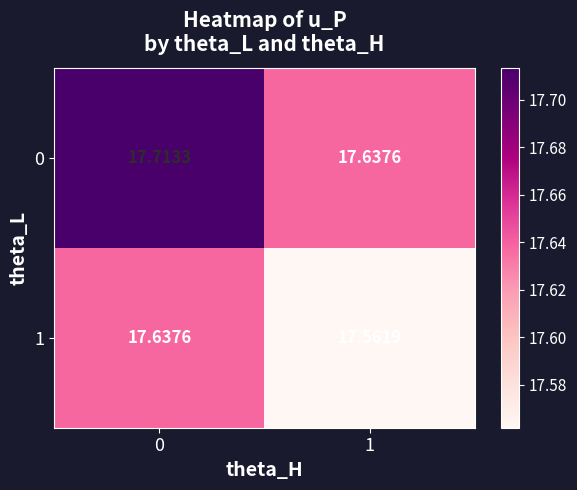

List the series in order of their peak value, highest first.

0, 1